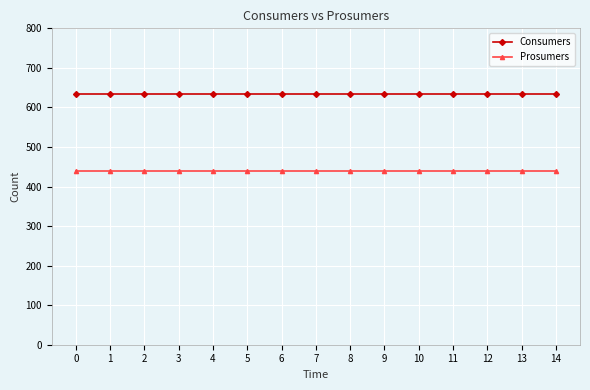

The Prosumers series shows 190 at 8. True or false?

False